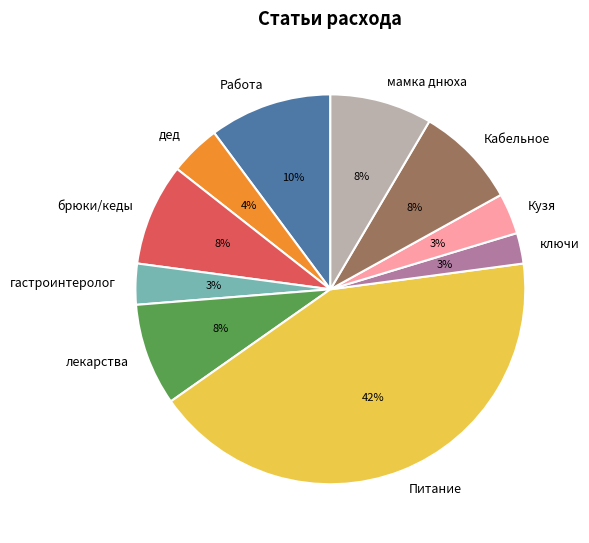

To the nearest percent, what is the difference between the largest and smallest slice percentages?

40%